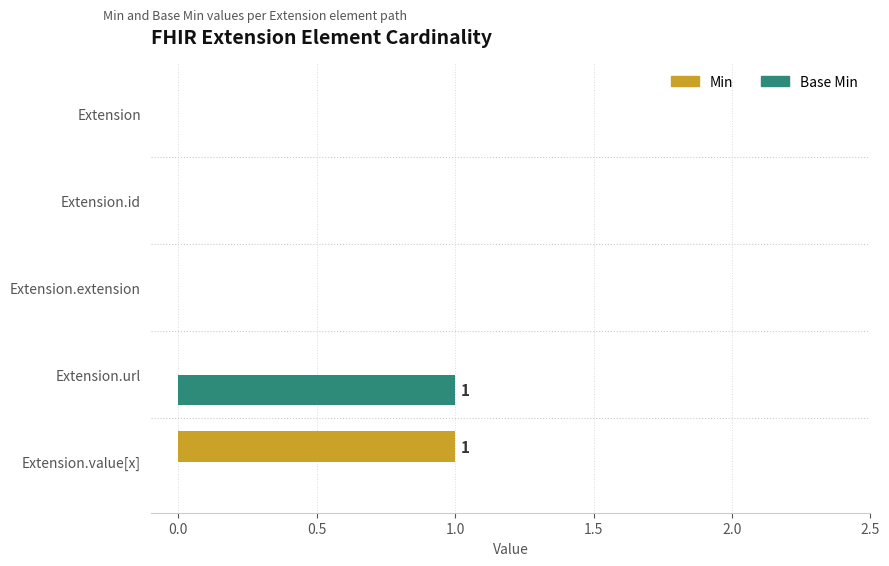

Count the Base Min values in the range 0 to 1.

5